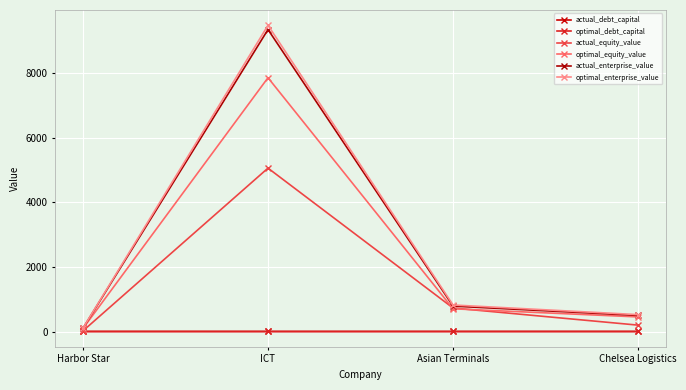

What is the sum of the actual_equity_value values at ICT and Harbor Star?

5082.3